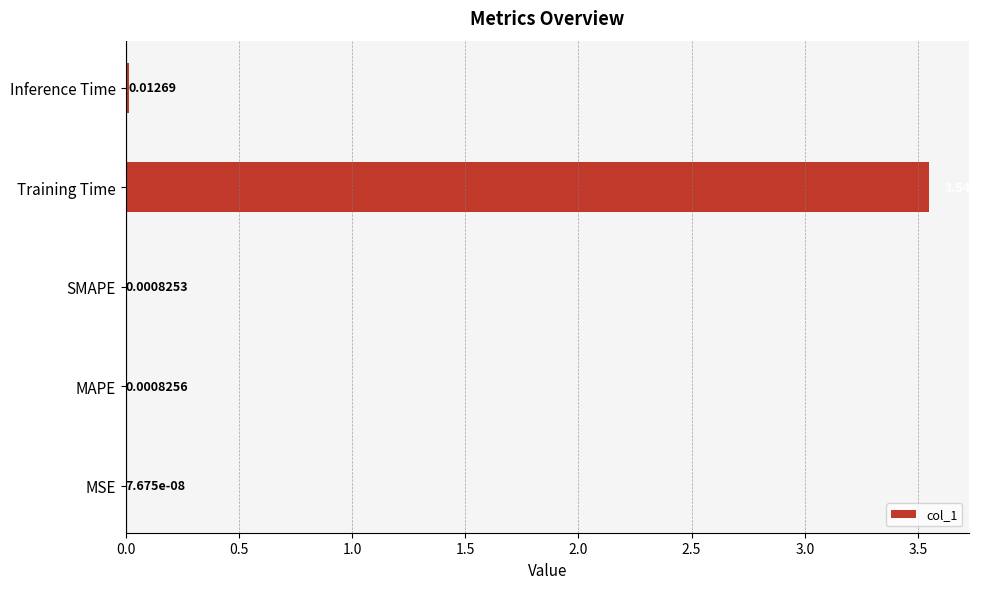

Between Training Time and Inference Time, which is larger?

Training Time